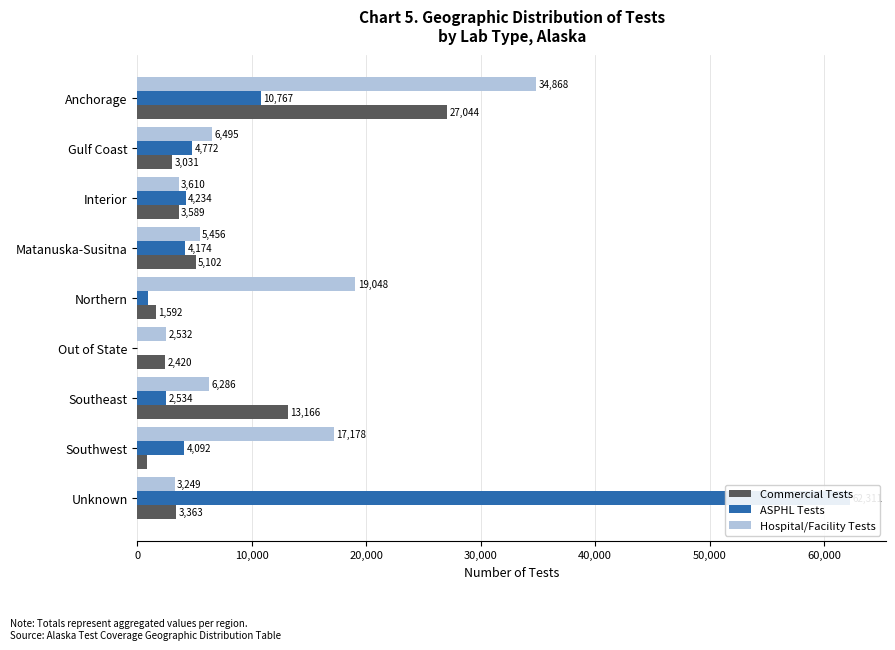

How many bars are there in each group?

3